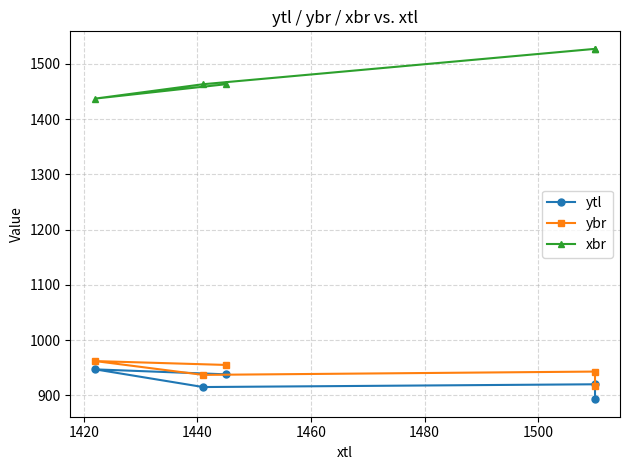

What is the difference between the ybr values at 1440 and 1460?

6